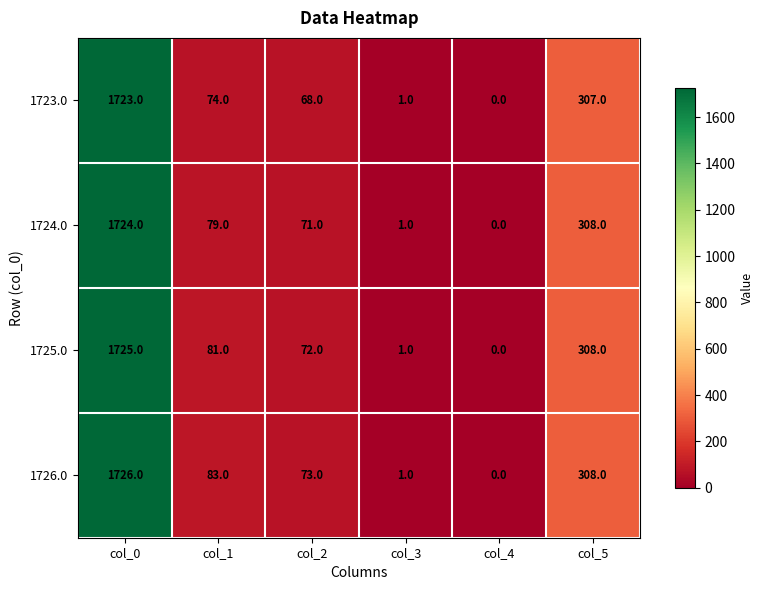

How many categories are shown in the chart?

6